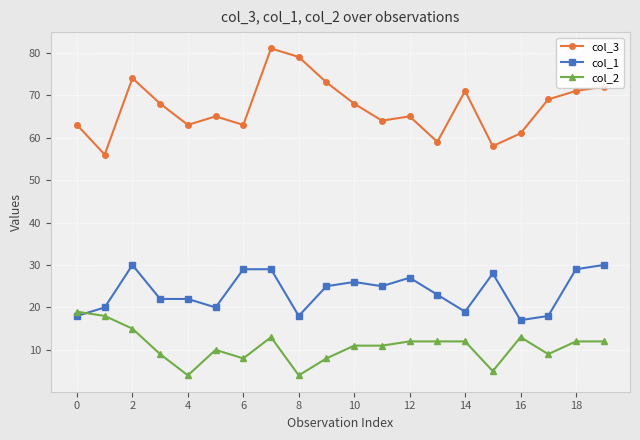

What are all the series names shown in the legend?

col_3, col_1, col_2